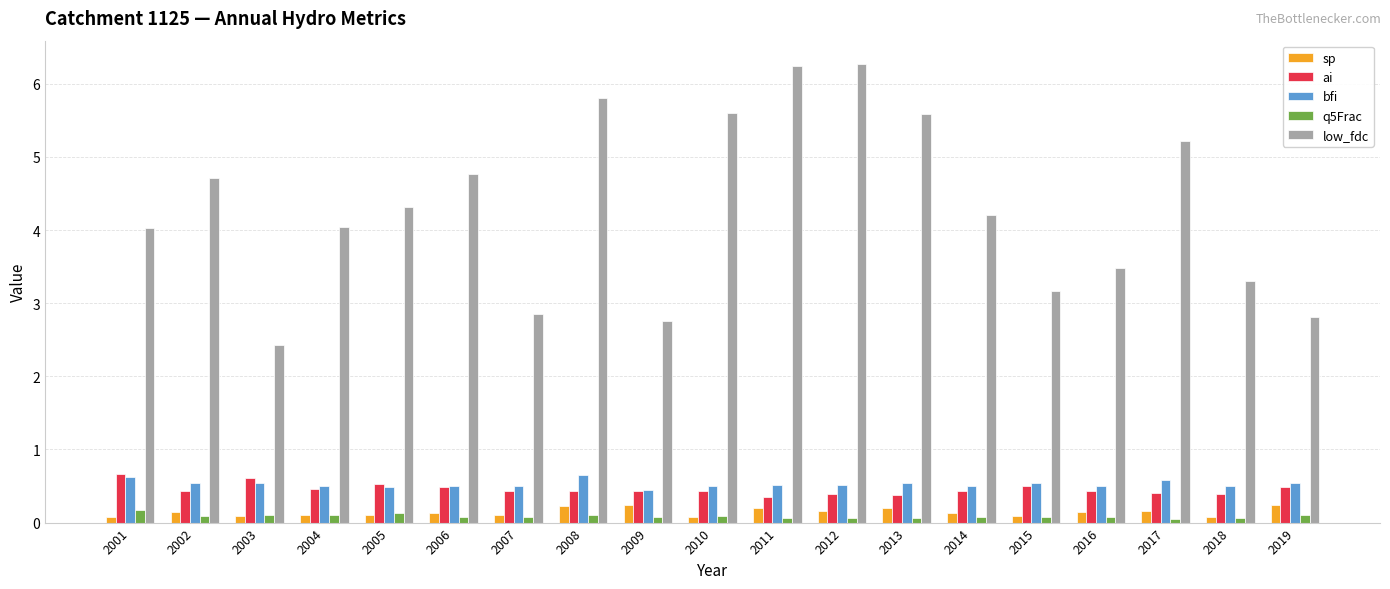

True or false: bfi has a value of 0.9 at 2005.

False